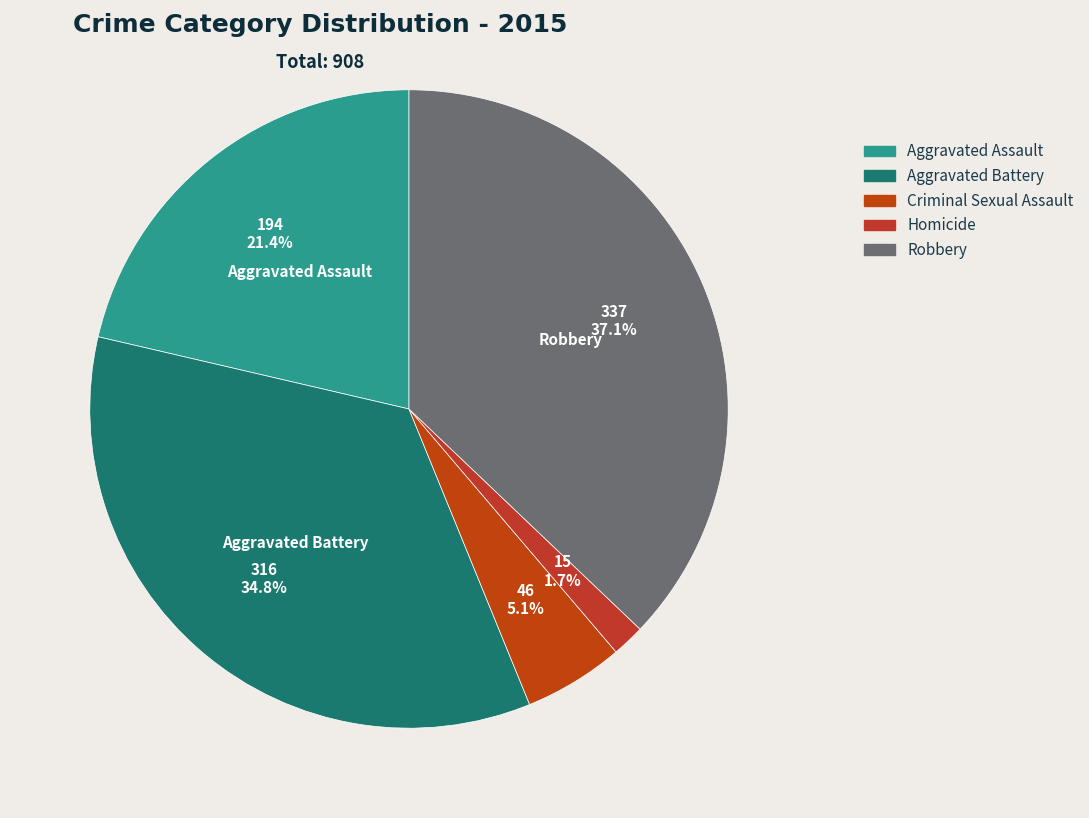

Do Aggravated Battery and Aggravated Assault together represent more than half of the pie?

Yes